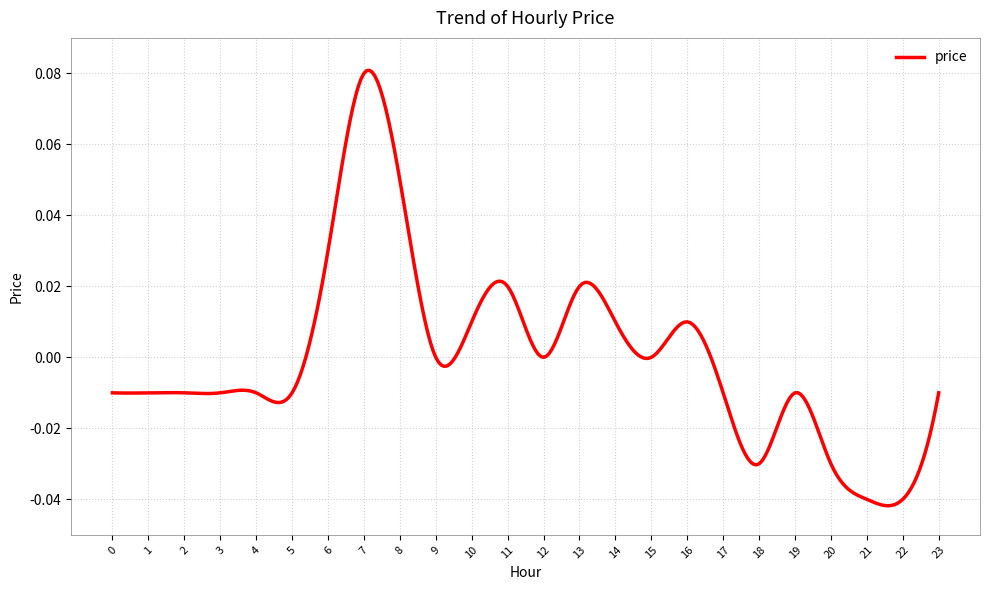

Does the chart display data point markers on the line(s)?

No